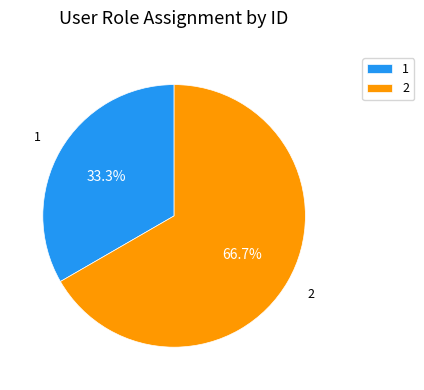

Does any single category account for the majority?

Yes